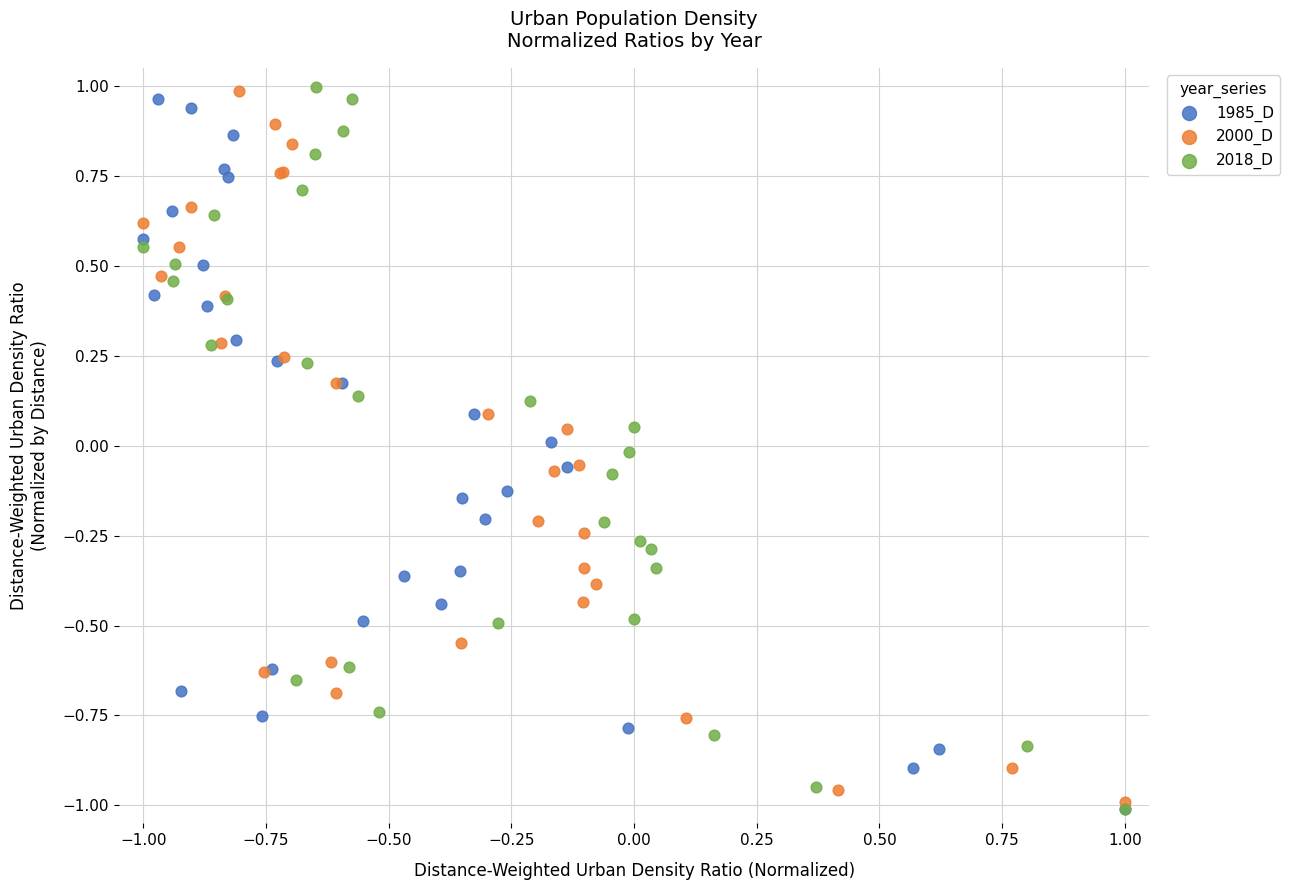

Which series has the largest Y range (max minus min)?

2018_D